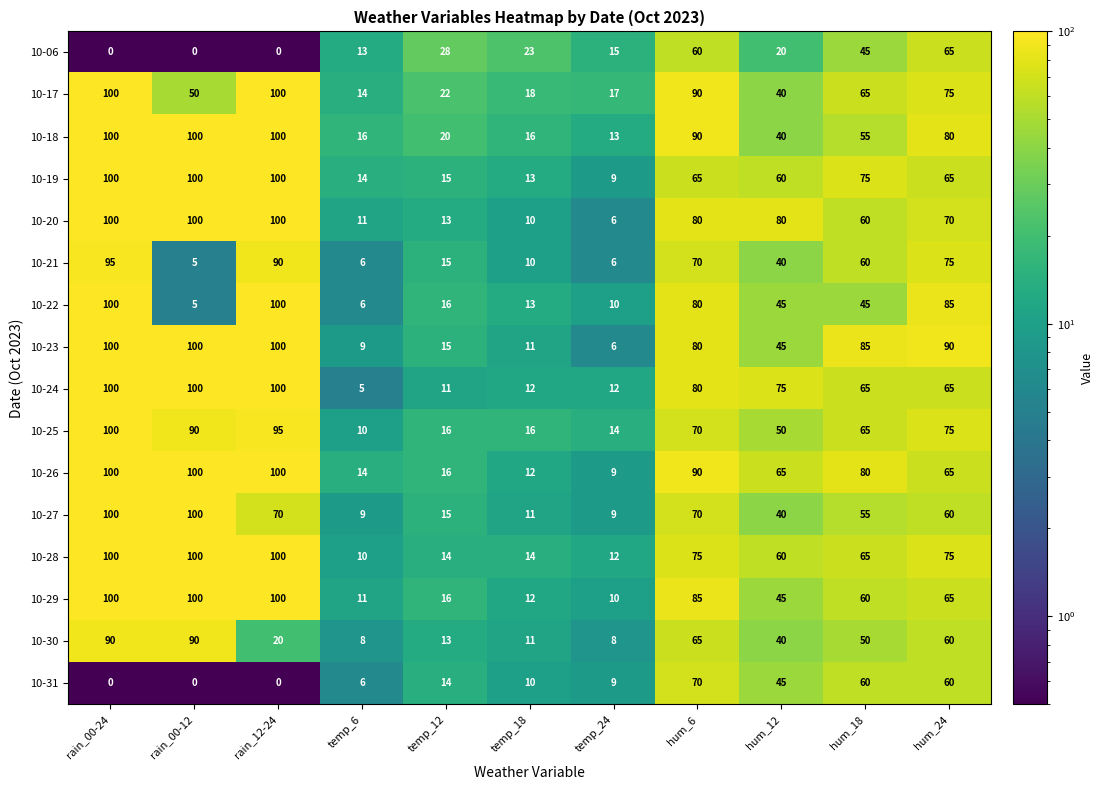

Between temp_24 and hum_18, which series saw the biggest shift?

10-23